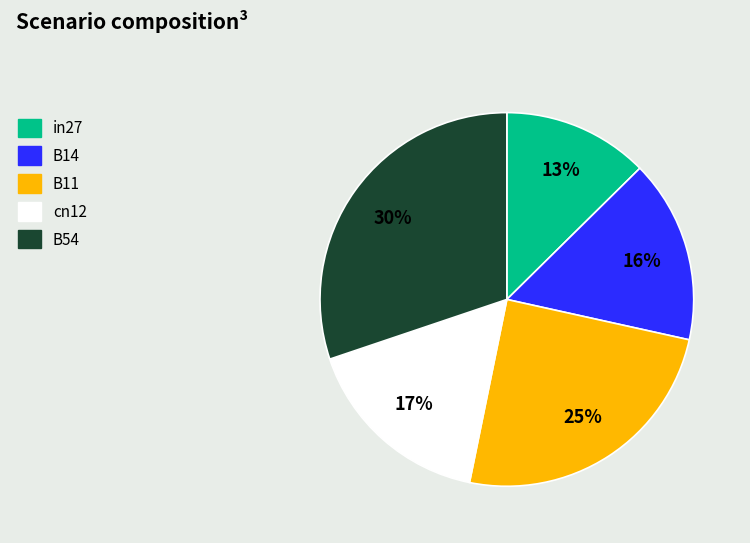

Is B11 the majority of the pie?

No